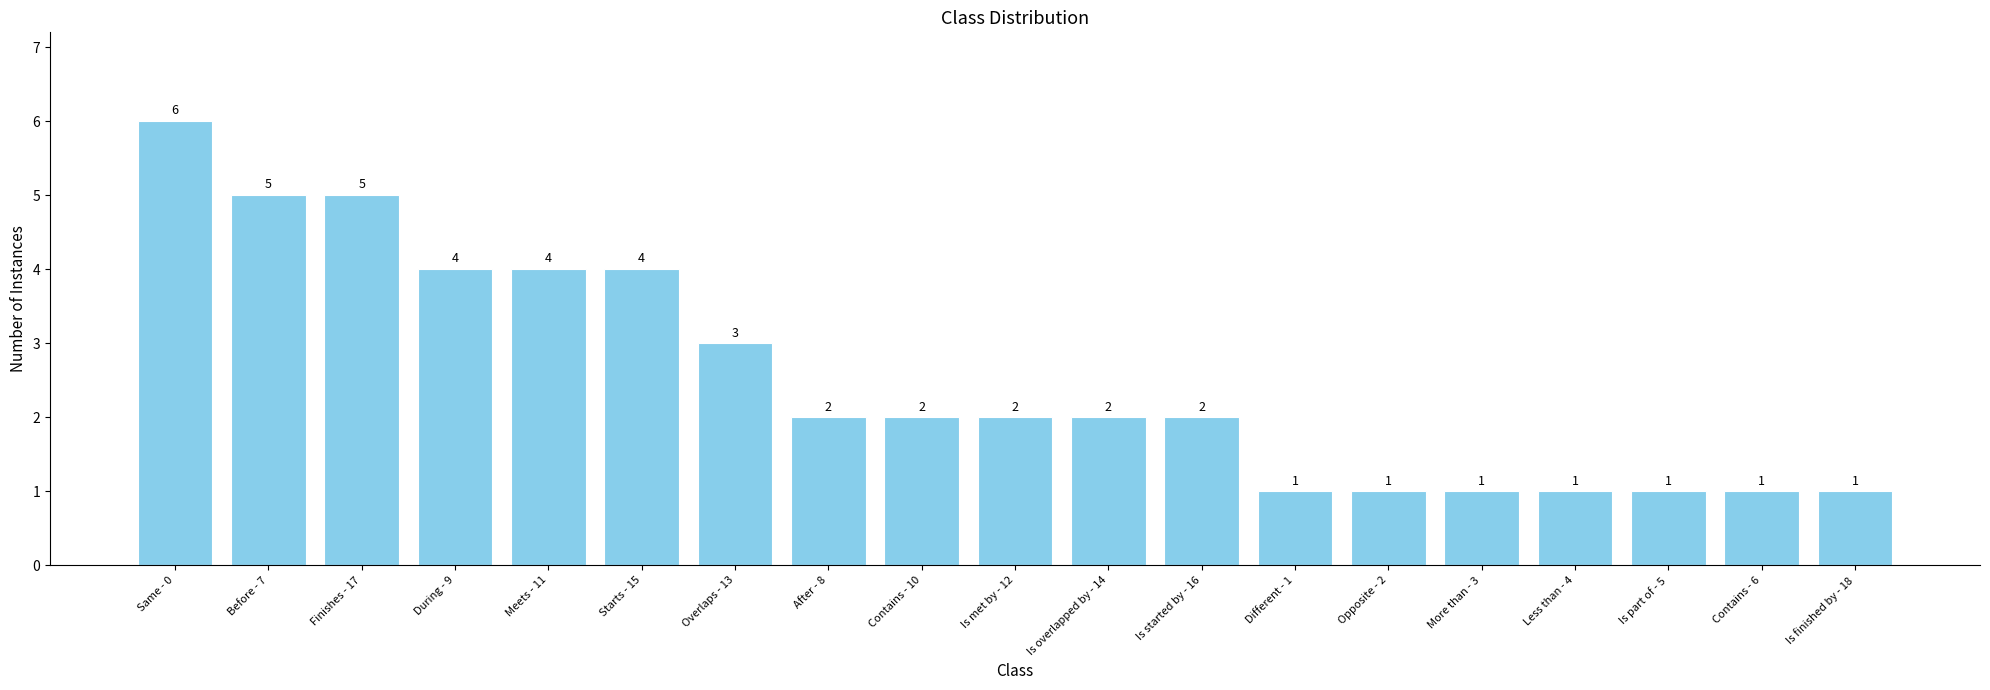

How many categories are shown in the chart?

19